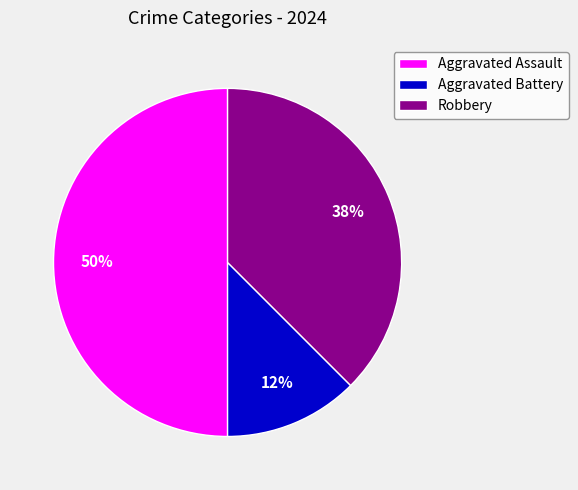

Is Aggravated Battery the majority of the pie?

No